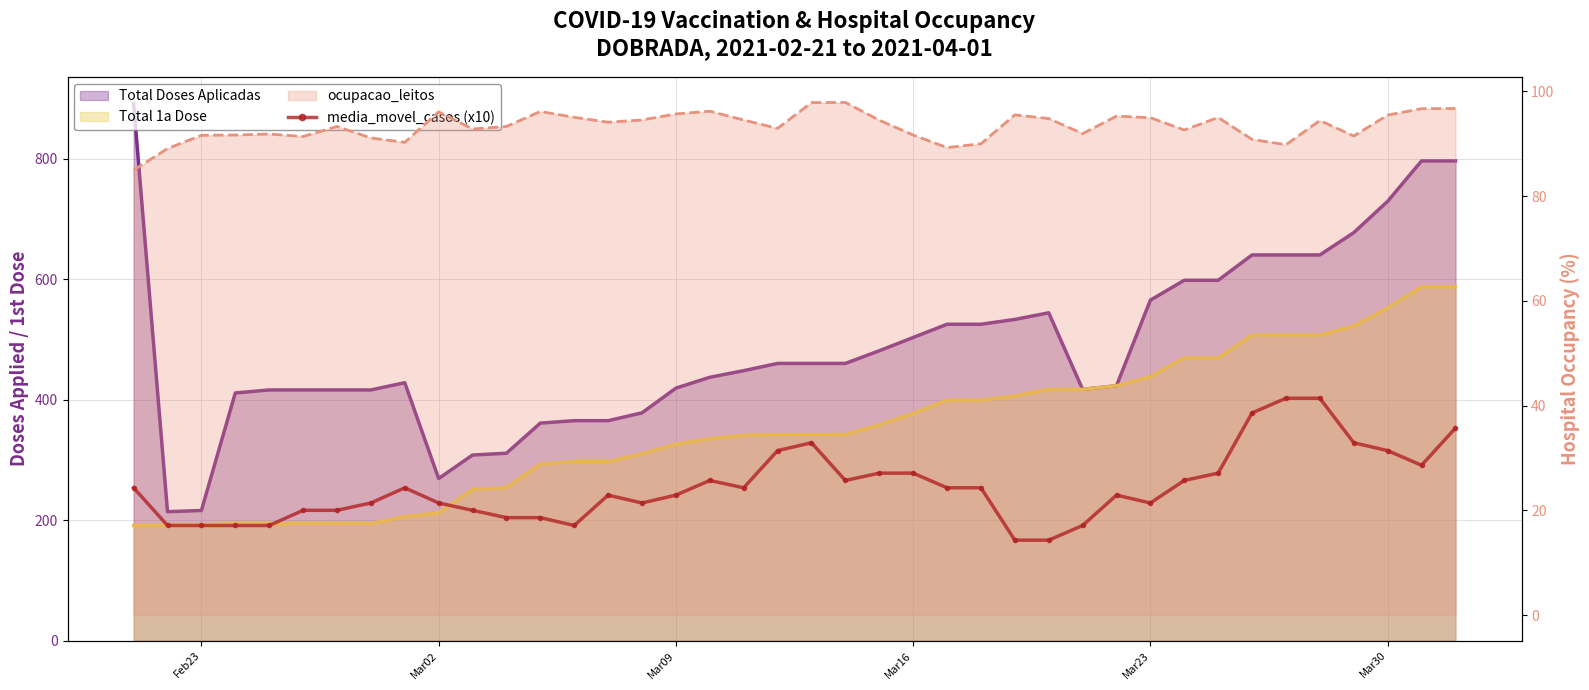

What is the smallest value displayed?

14.3